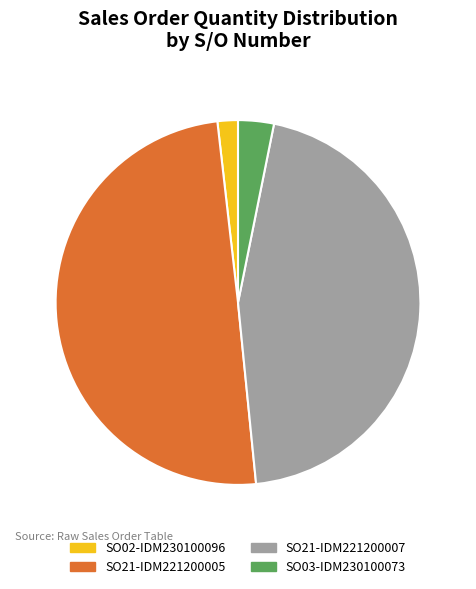

How many slices are in this pie chart?

4